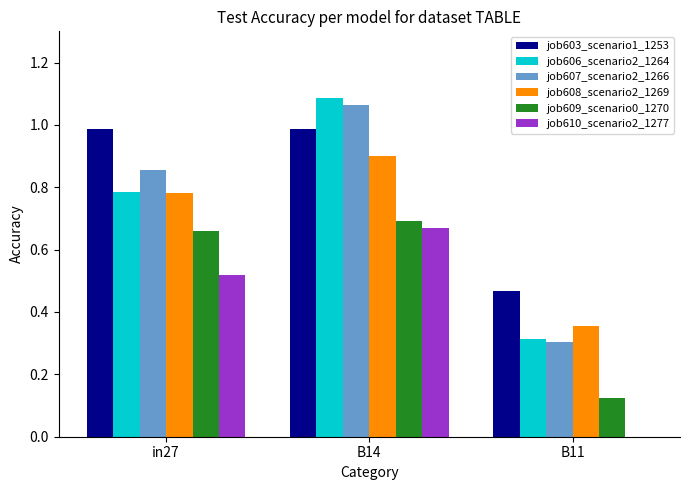

What is the sum of all job606_scenario2_1264 values?

2.2